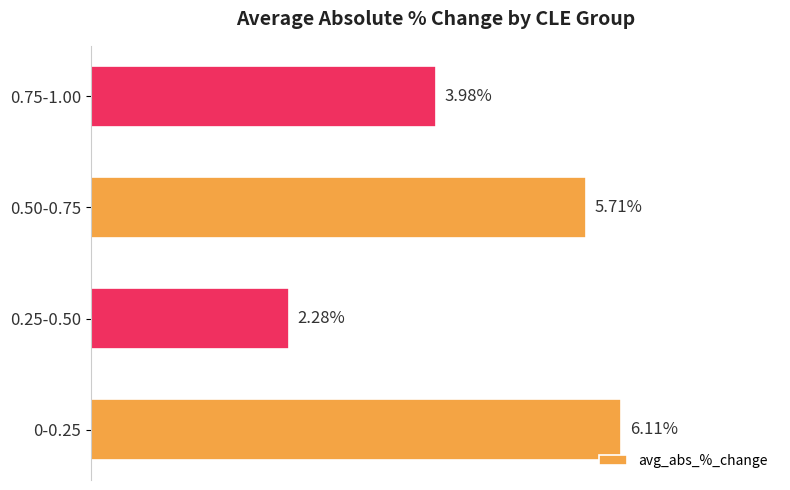

List the labels in order of value, largest first.

0-0.25, 0.50-0.75, 0.75-1.00, 0.25-0.50